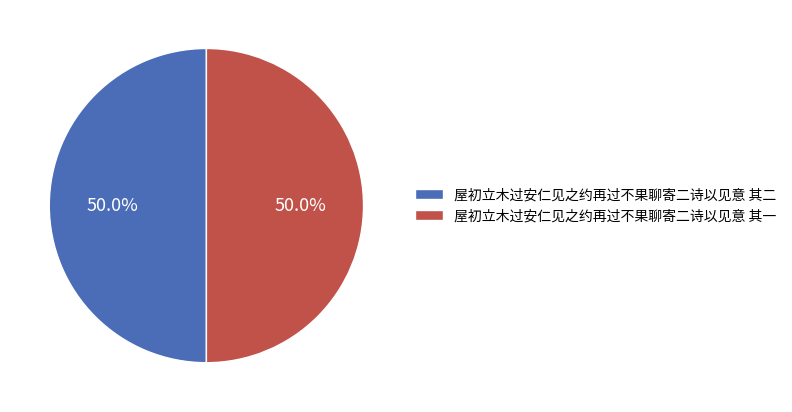

What is the total percentage of 屋初立木过安仁见之约再过不果聊寄二诗以见意 其二 and 屋初立木过安仁见之约再过不果聊寄二诗以见意 其一?

100.0%